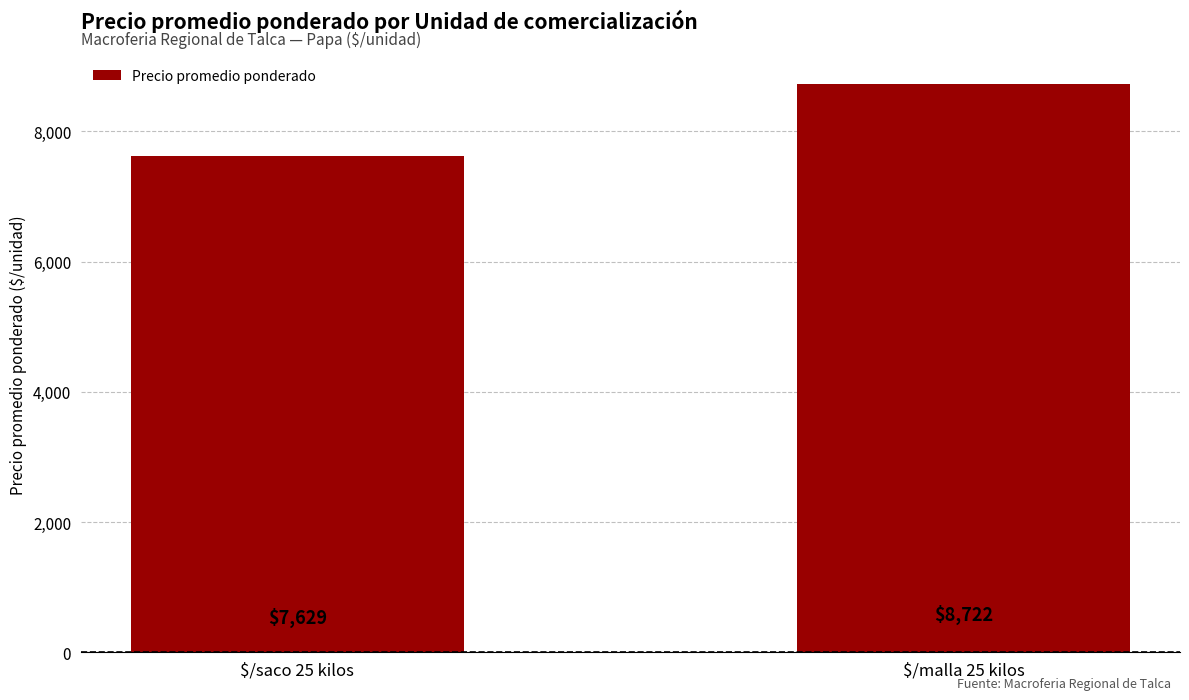

The value at $/saco 25 kilos is 7629. True or false?

True